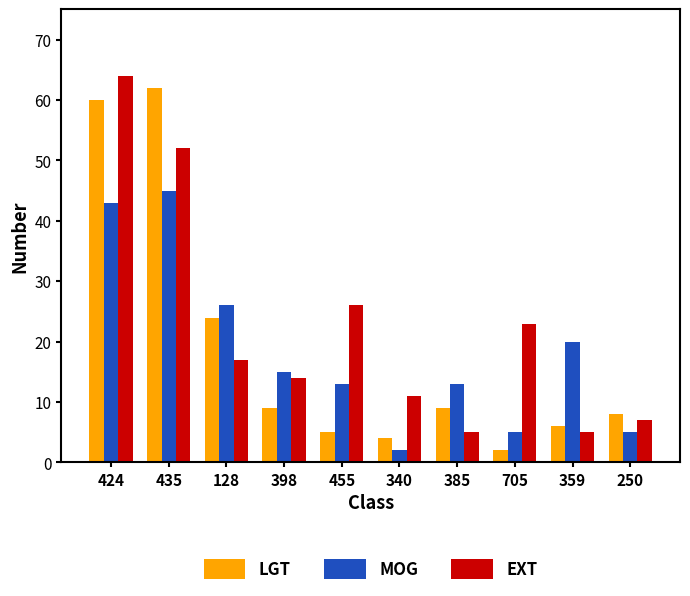

Reading right to left, what are all the values shown in this chart?

LGT: 250=8	359=6	705=2	385=9	340=4	455=5	398=9	128=24	435=62	424=60
MOG: 250=5	359=20	705=5	385=13	340=2	455=13	398=15	128=26	435=45	424=43
EXT: 250=7	359=5	705=23	385=5	340=11	455=26	398=14	128=17	435=52	424=64